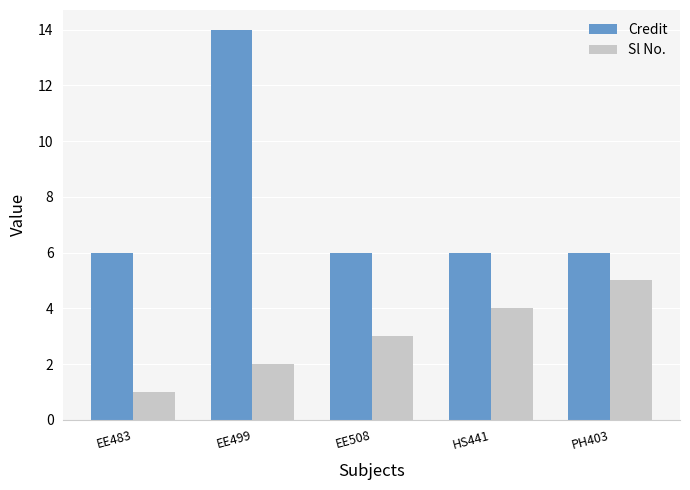

The Credit series shows 14 at EE499. True or false?

True